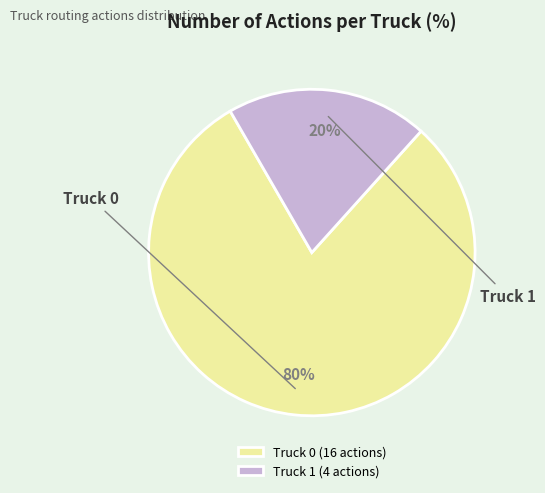

Which category has the biggest portion of the pie?

Truck 0